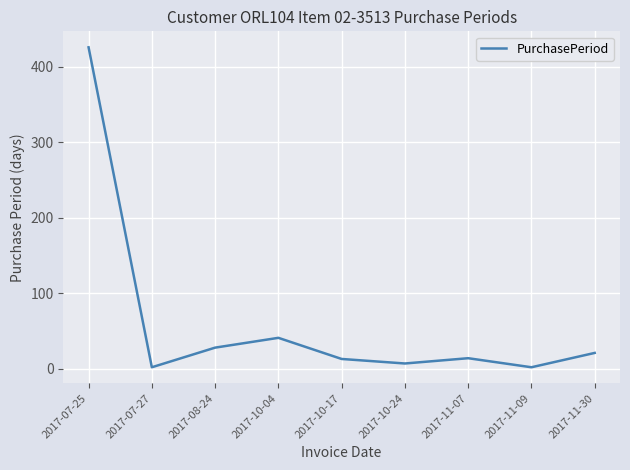

What is the maximum value shown in the chart?

426